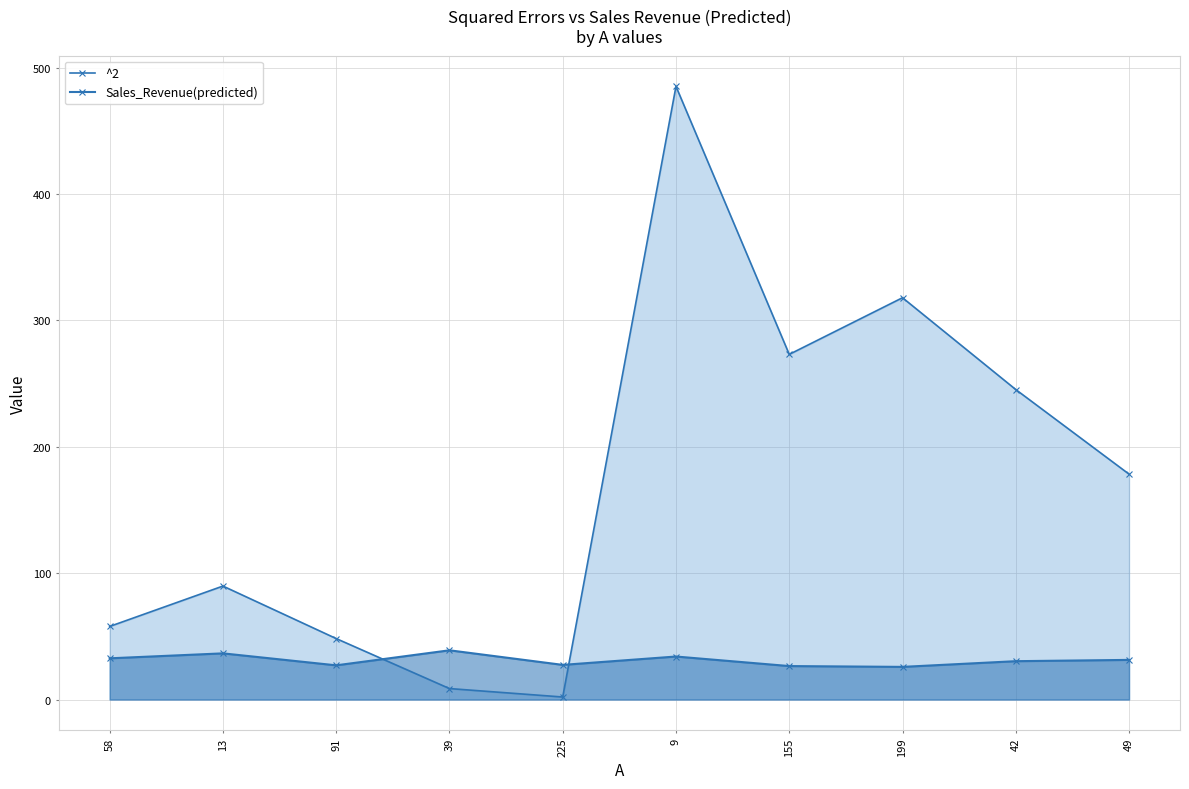

Which series has the largest range (max minus min)?

^2